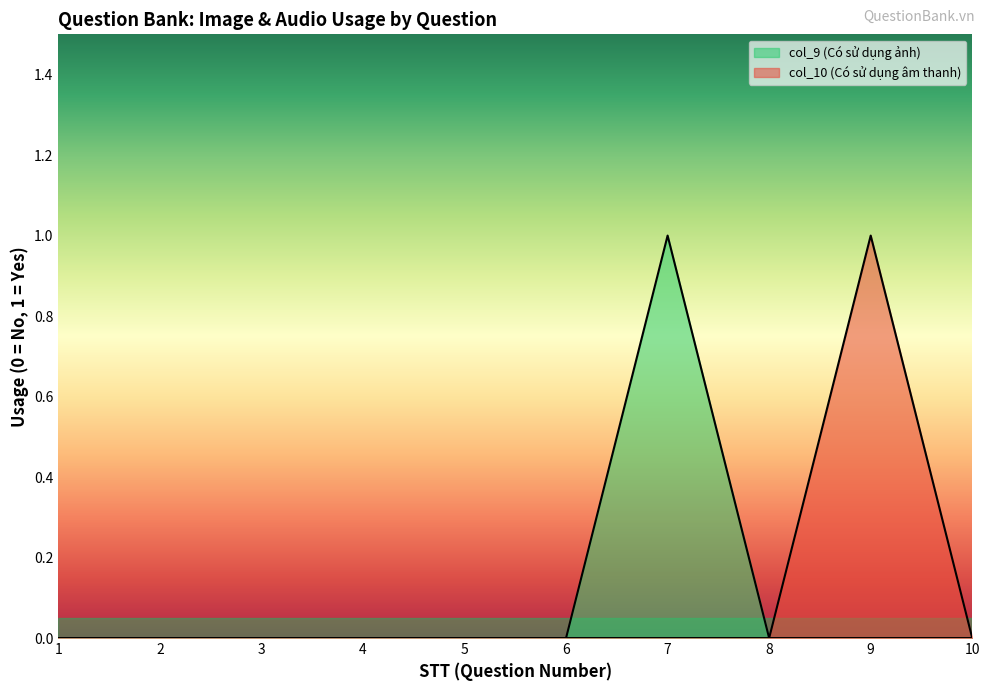

Reading left to right, transcribe all the data shown in this chart.

col_9 (Có sử dụng ảnh): 1=0	2=0	3=0	4=0	5=0	6=0	7=1	8=0	9=0	10=0
col_10 (Có sử dụng âm thanh): 1=0	2=0	3=0	4=0	5=0	6=0	7=0	8=0	9=1	10=0